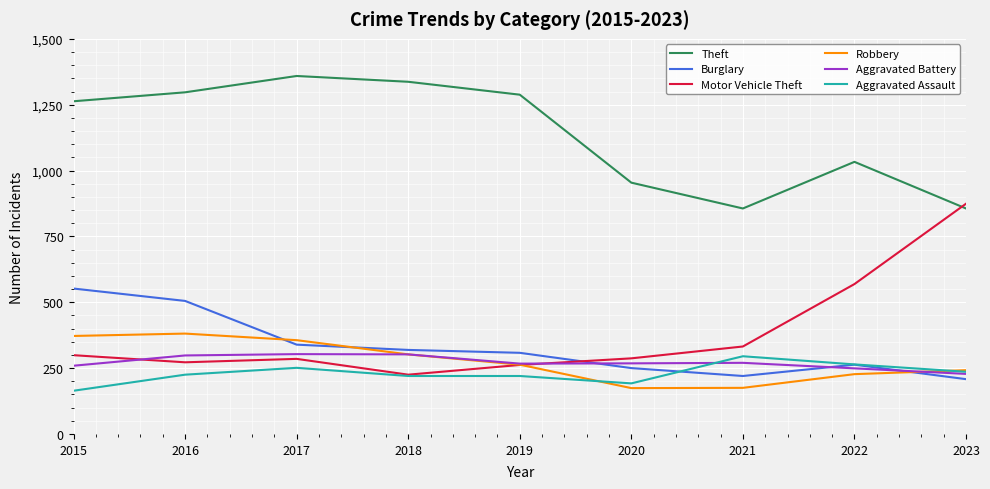

True or false: Motor Vehicle Theft has a value of 117 at 2018.

False